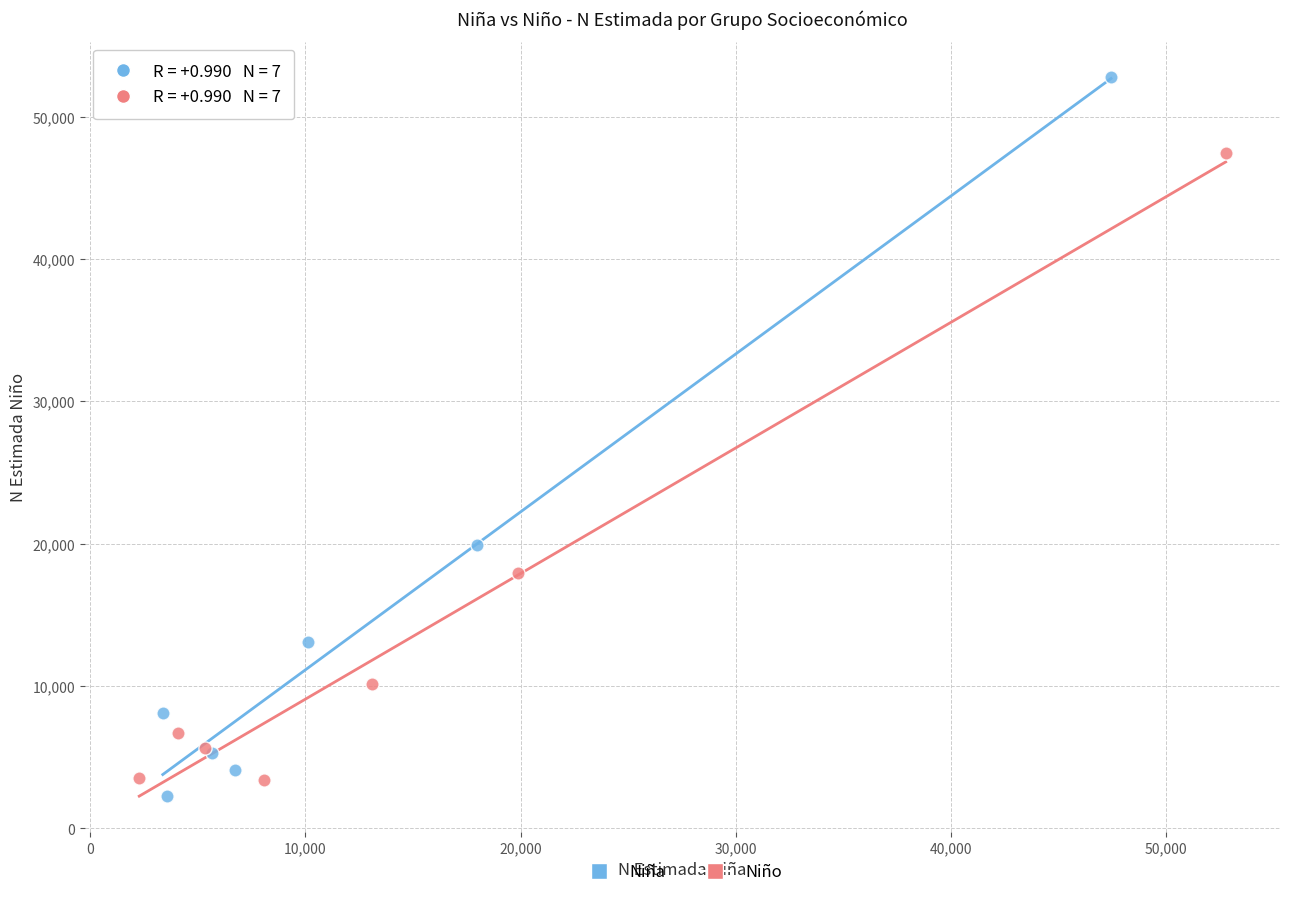

Which series contains the highest Y value?

Niña